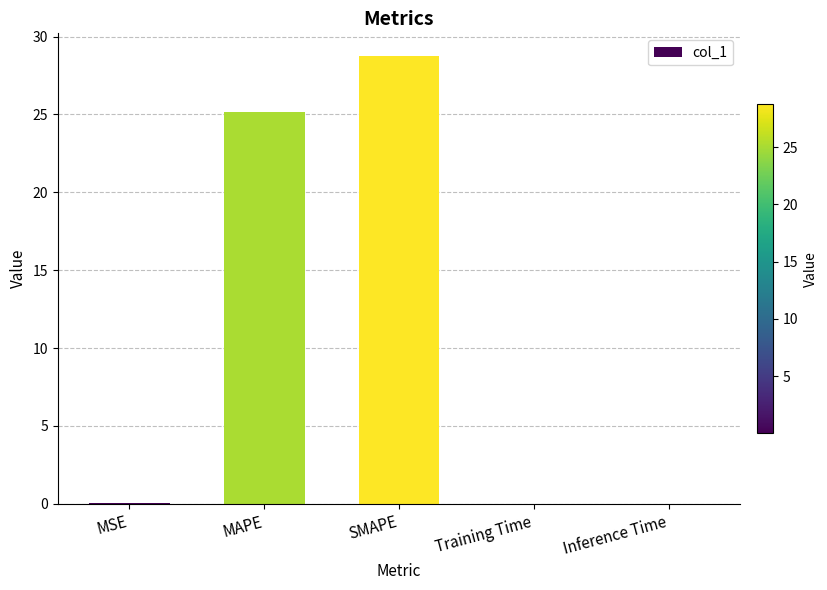

Which category has the highest value across all series?

SMAPE